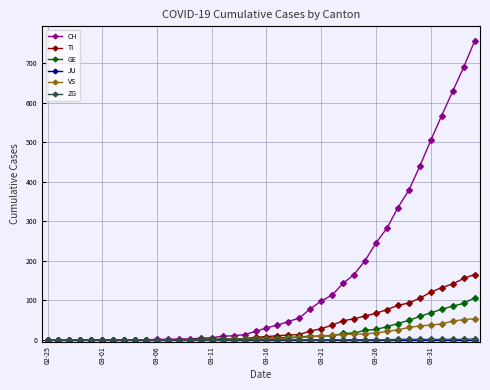

At how many categories does at least one series exceed 191?

11